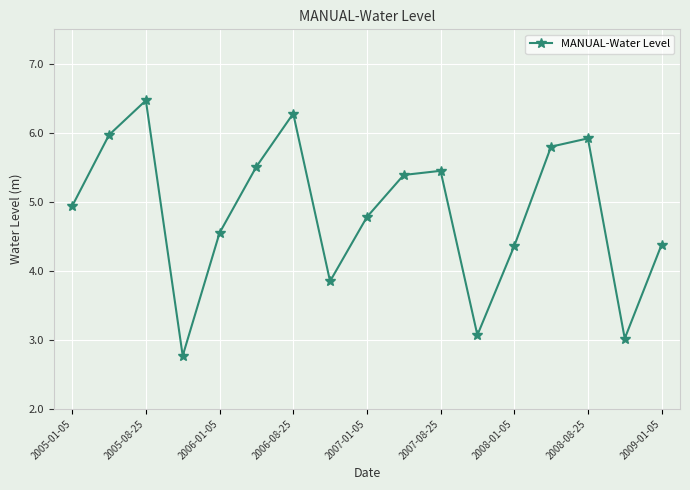

What is the value of the 15th point from the left?

5.9